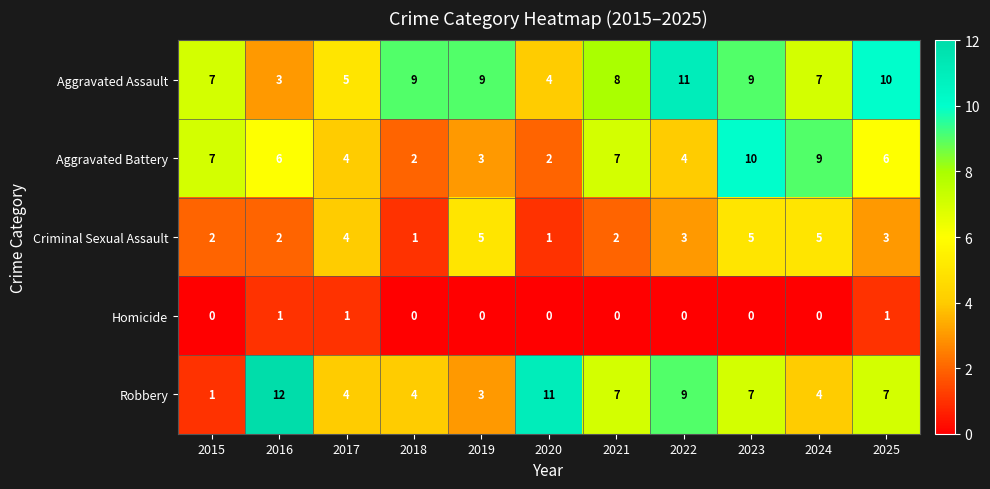

What is the maximum value shown in the chart?

12